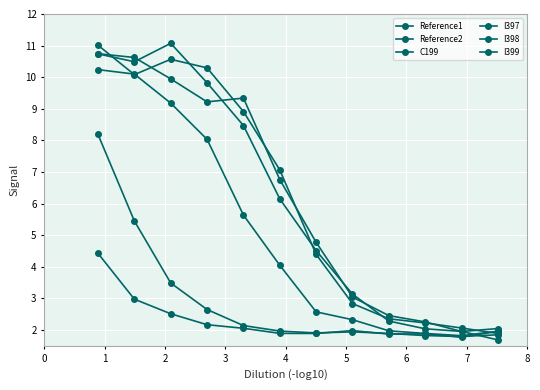

Reading left to right, what are all the values shown in this chart?

Reference1: 10.7	10.6	9.9	9.2	9.3	6.8	4.8	3.0	2.5	2.3	2.0	2.0
Reference2: 11.0	10.1	10.6	10.3	8.9	7.1	4.4	2.8	2.4	2.2	2.1	1.9
C199: 4.4	3.0	2.5	2.2	2.1	1.9	1.9	2.0	1.9	1.9	1.8	2.0
I397: 10.2	10.1	9.2	8.0	5.6	4.0	2.6	2.3	2.0	1.9	1.8	2.0
I398: 8.2	5.5	3.5	2.6	2.1	2.0	1.9	1.9	1.9	1.8	1.8	1.9
I399: 10.7	10.5	11.1	9.8	8.5	6.2	4.5	3.1	2.3	2.0	2.0	1.7